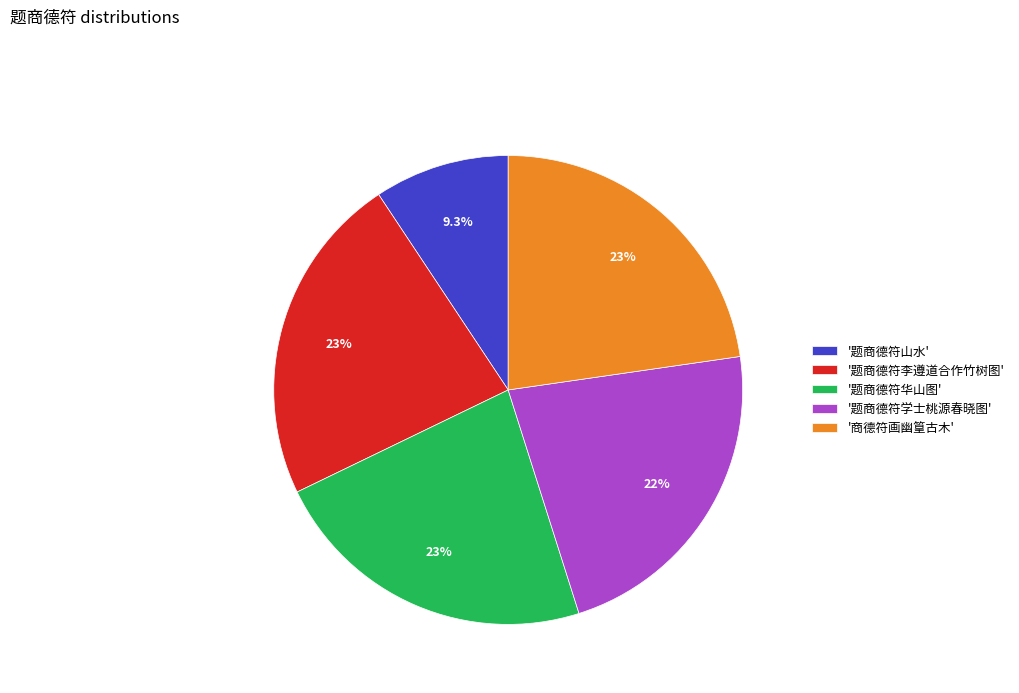

Which slice is the smallest?

'题商德符山水'